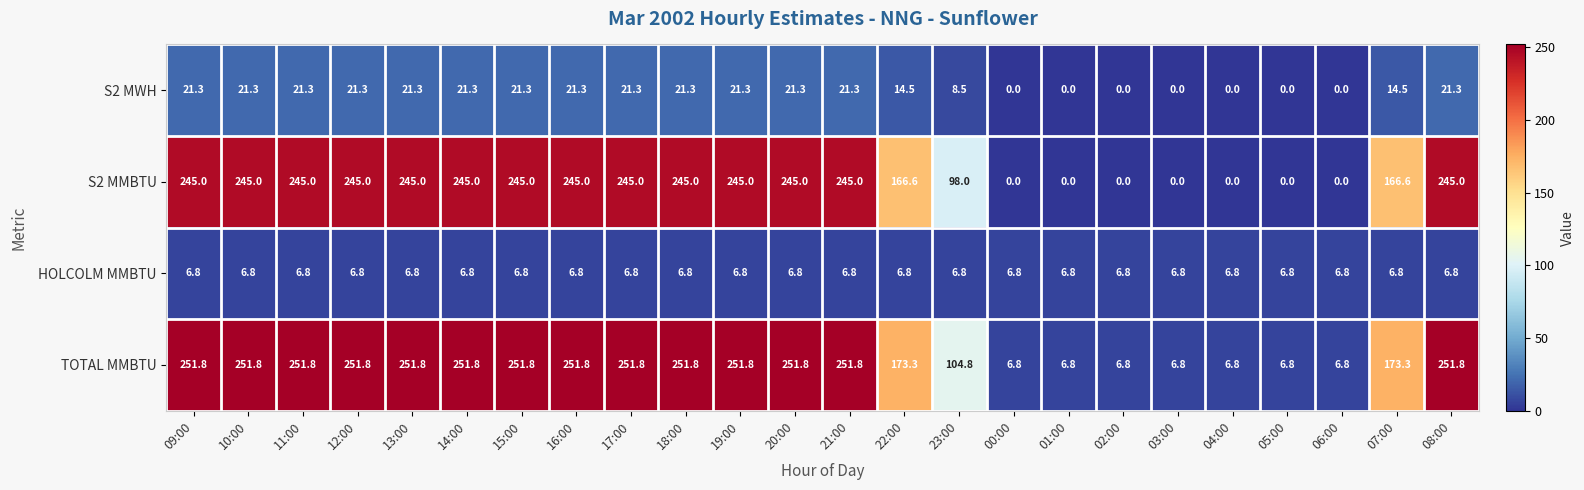

What is the difference between the highest and lowest values at 13:00?

245.0